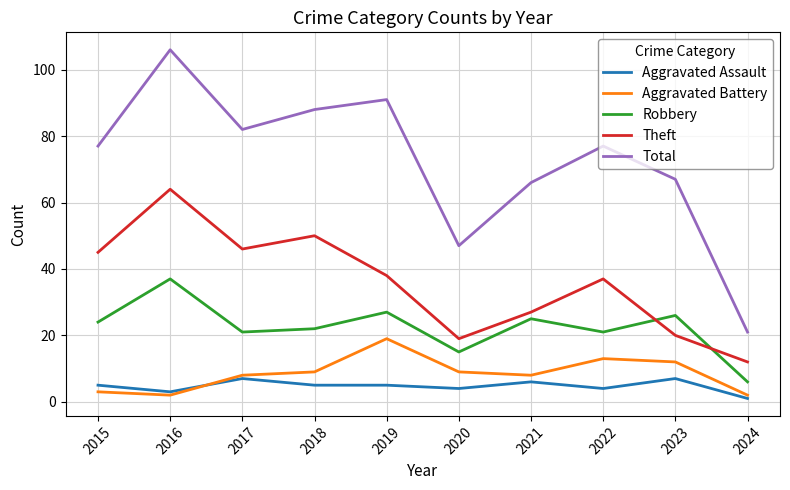

What is the sum of all Robbery values?

224